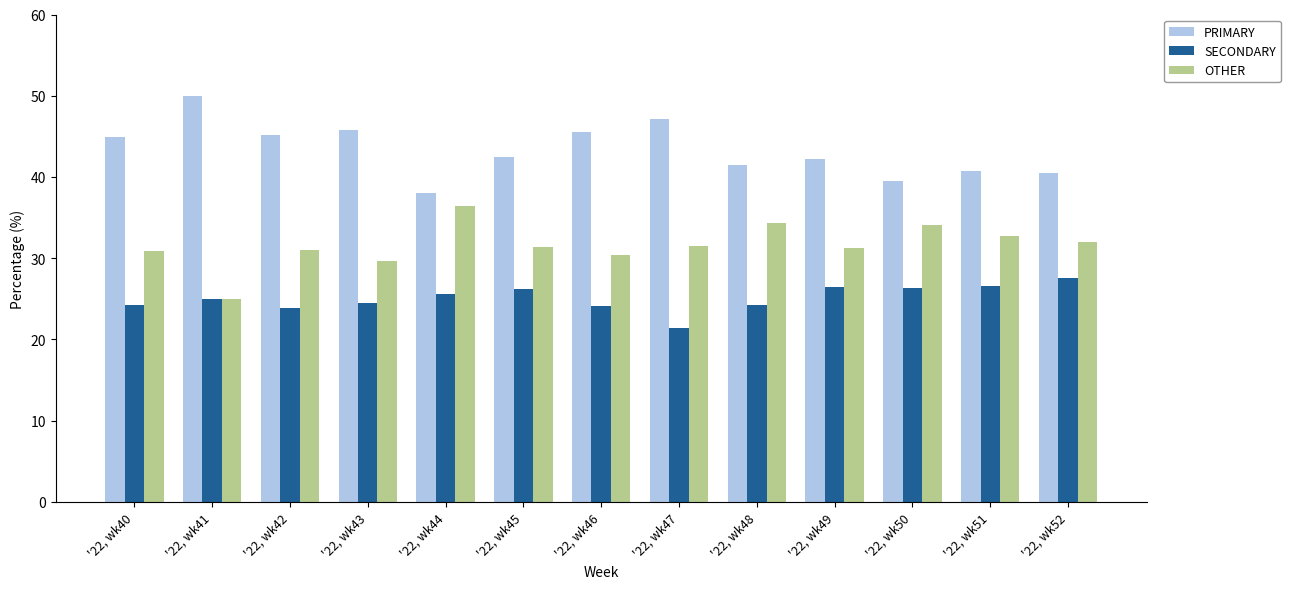

What is the value of the PRIMARY bar at the 1st from the left?

44.9